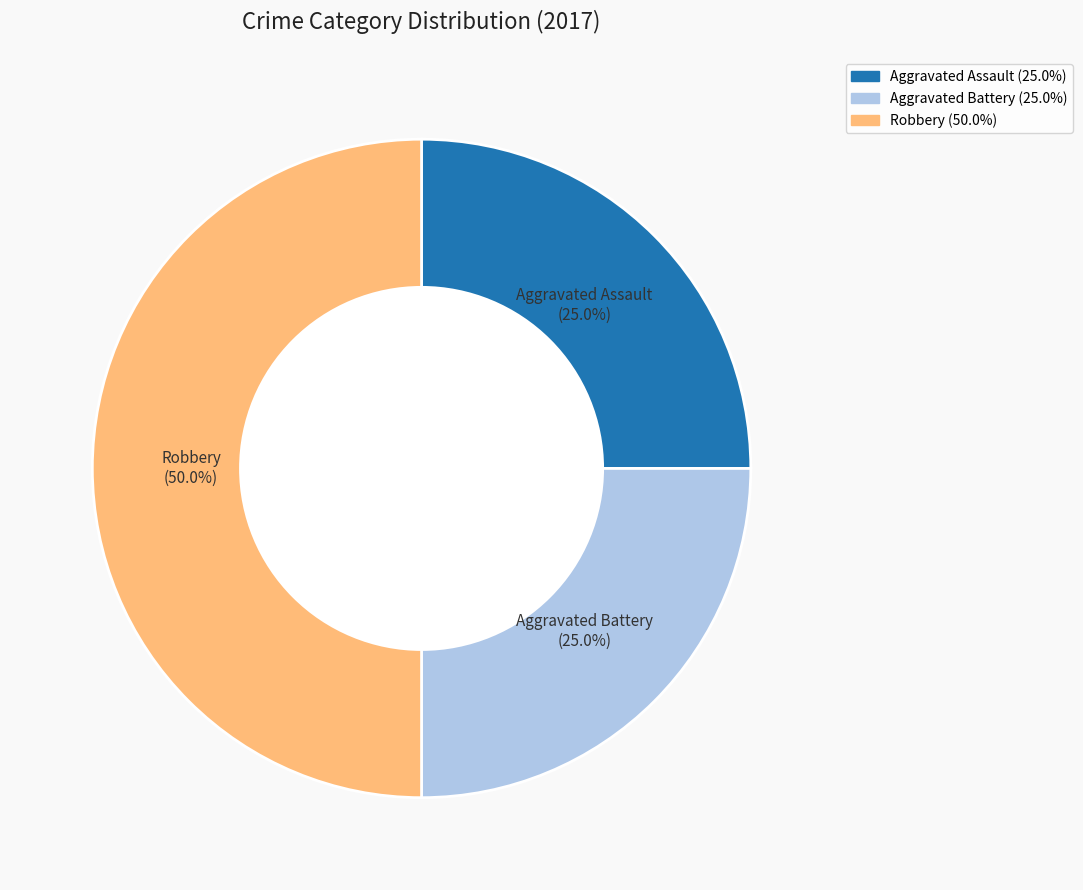

To the nearest percent, what is the average slice percentage?

33%